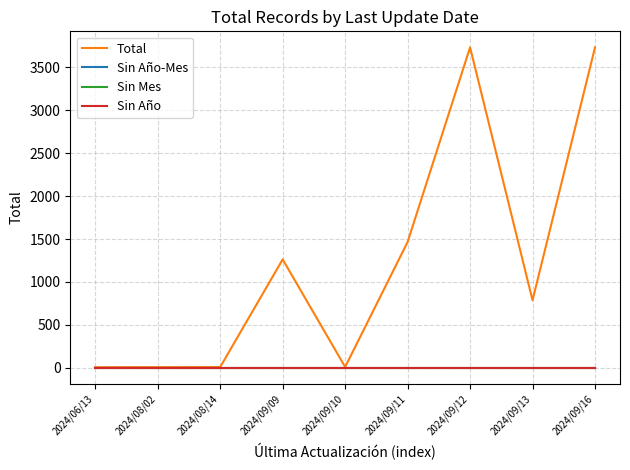

True or false: Sin Año has more than 1 interior local peaks.

False